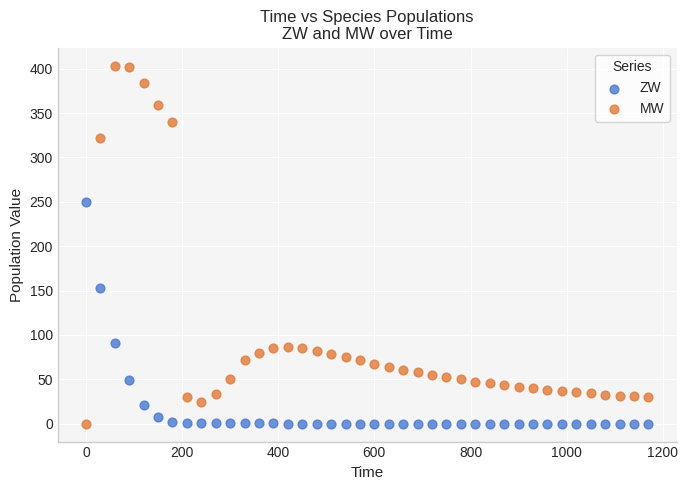

Which series contains the highest Y value?

MW